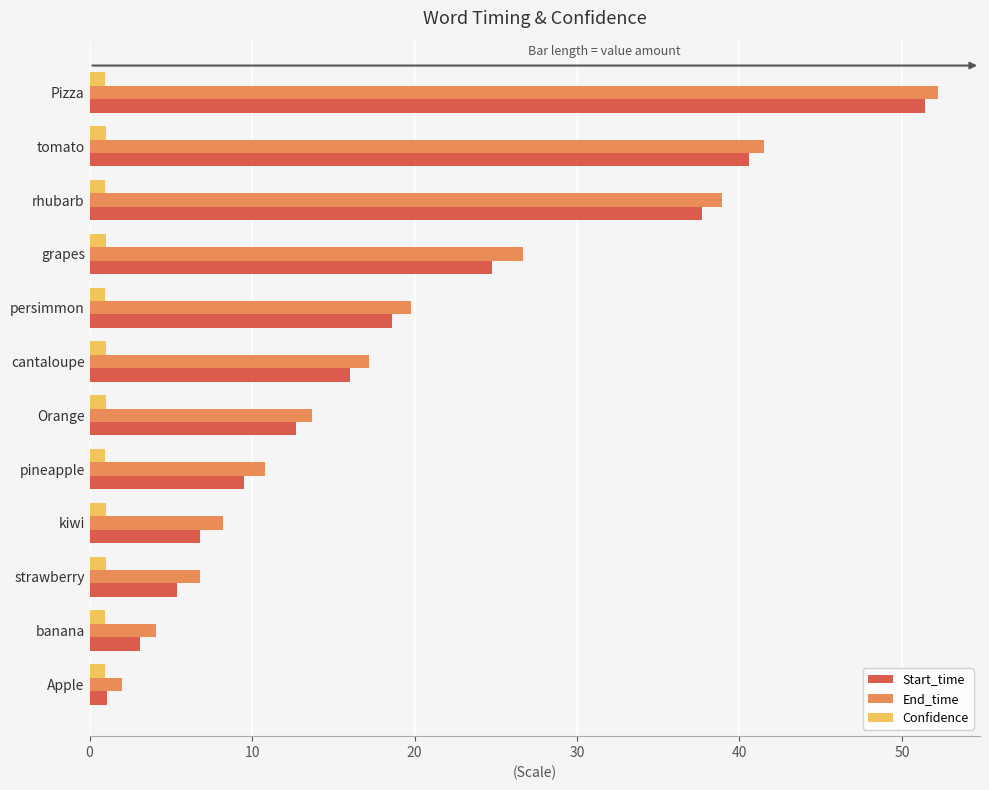

List the labels in order of End_time value, largest first.

Pizza, tomato, rhubarb, grapes, persimmon, cantaloupe, Orange, pineapple, kiwi, strawberry, banana, Apple